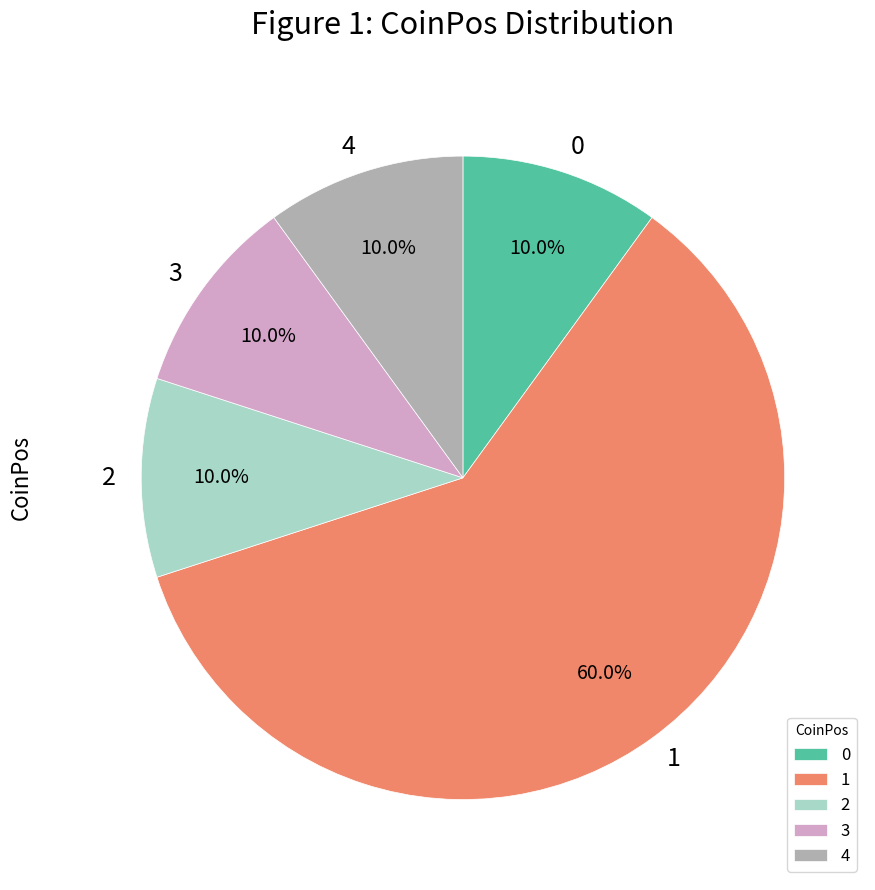

Approximately how many times larger is the value at 1 compared to 2?

6.0